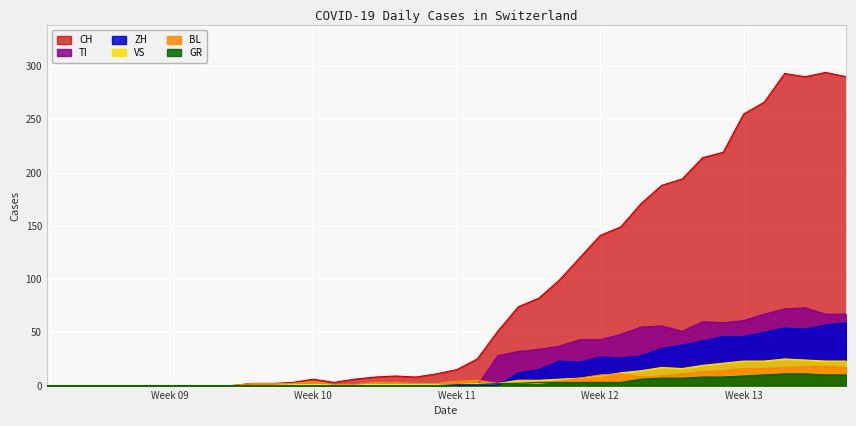

Which series has the widest spread of values?

CH